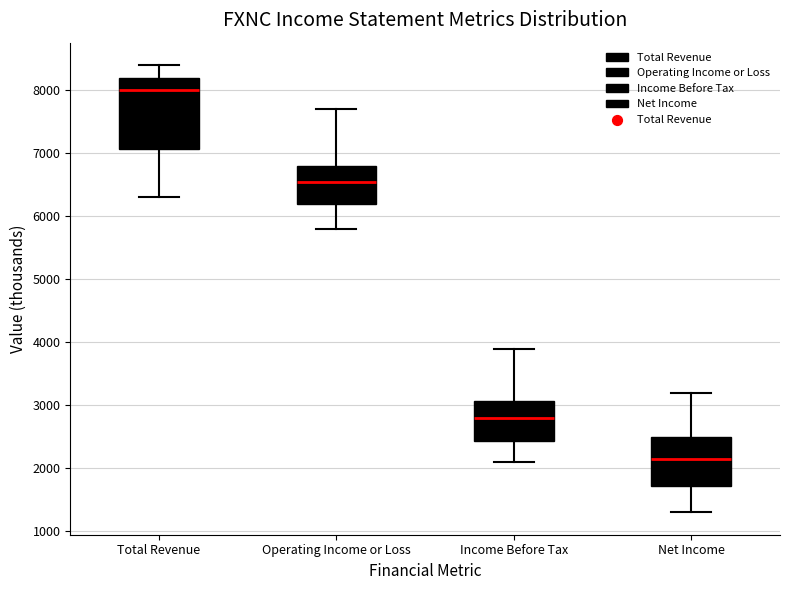

Reading left to right, read every box against the y-axis: the position of its median line, the range the box covers, and the ends of its whiskers. The values are not printed on the chart, so give them approximately, as read against the axis.

Total Revenue: median 8000, box 7100 to 8200, whiskers 6300 to 8400
Operating Income or Loss: median 6600, box 6200 to 6800, whiskers 5800 to 7700
Income Before Tax: median 2800, box 2400 to 3100, whiskers 2100 to 3900
Net Income: median 2200, box 1700 to 2500, whiskers 1300 to 3200